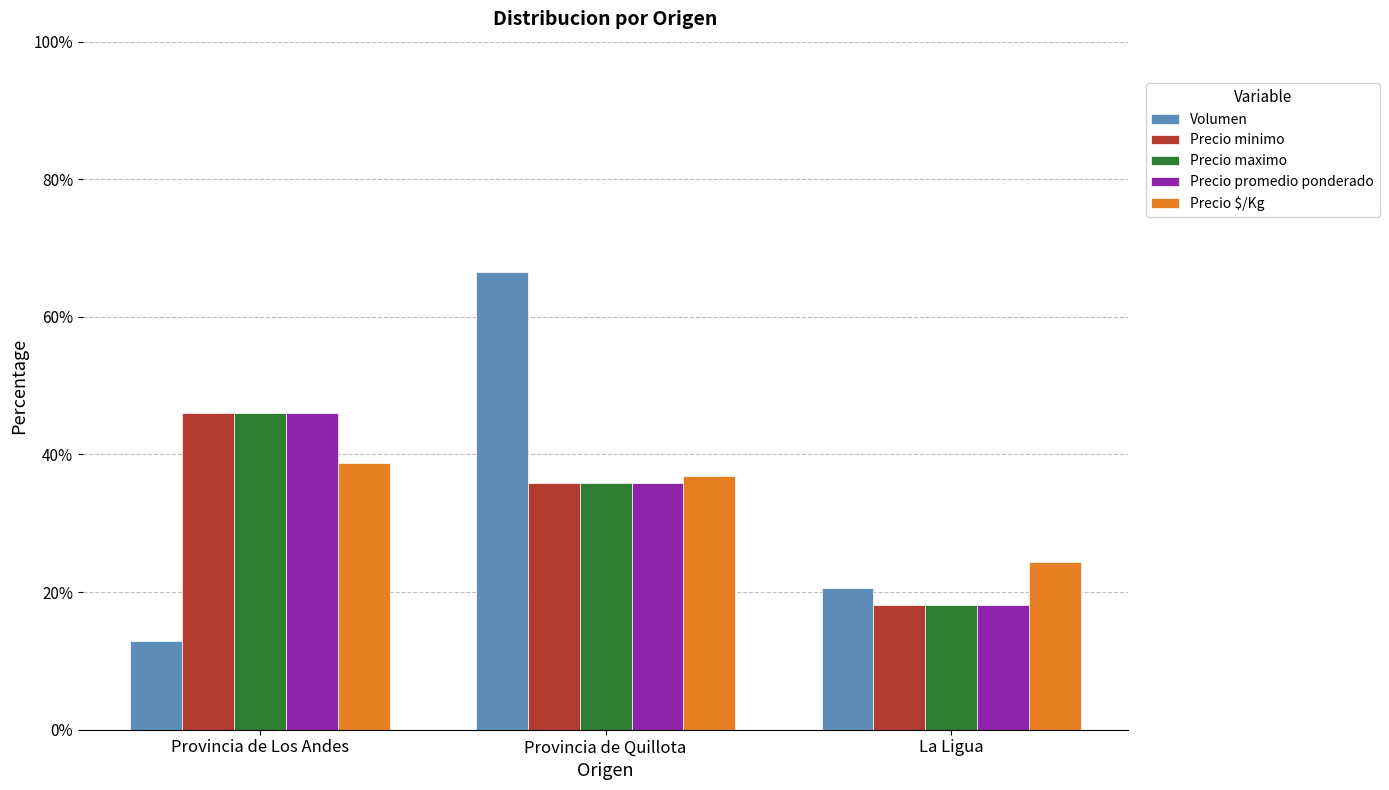

What is the label of the 1st bar from the left?

Provincia de Los Andes